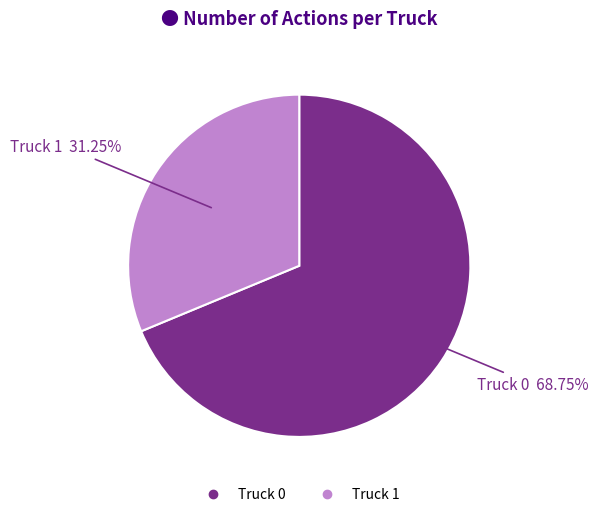

Is Truck 0 the majority of the pie?

Yes